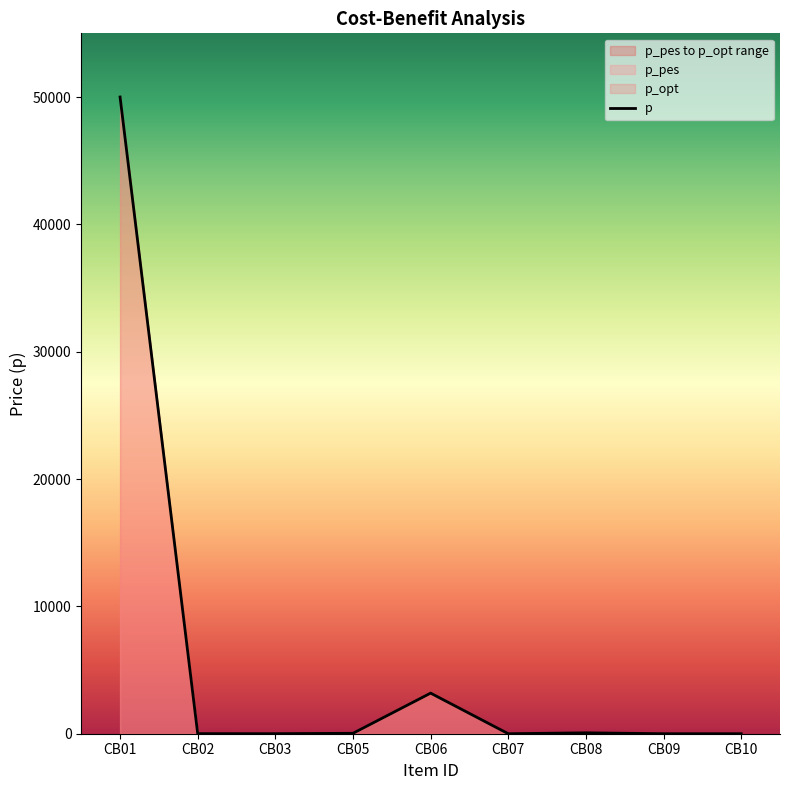

What is the sum of the Cant_pesimista values at CB09 and CB07?

1558.5